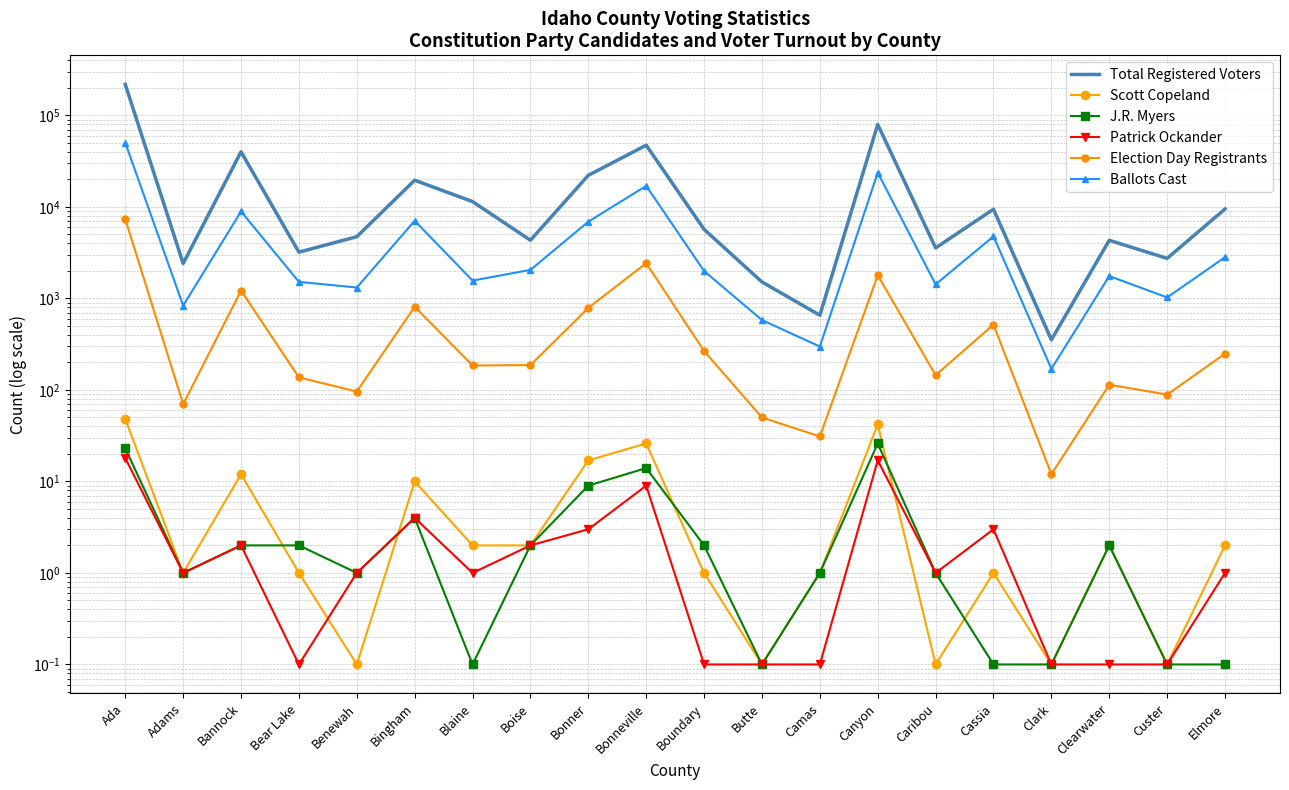

Is this an area chart (filled region under the line)?

No